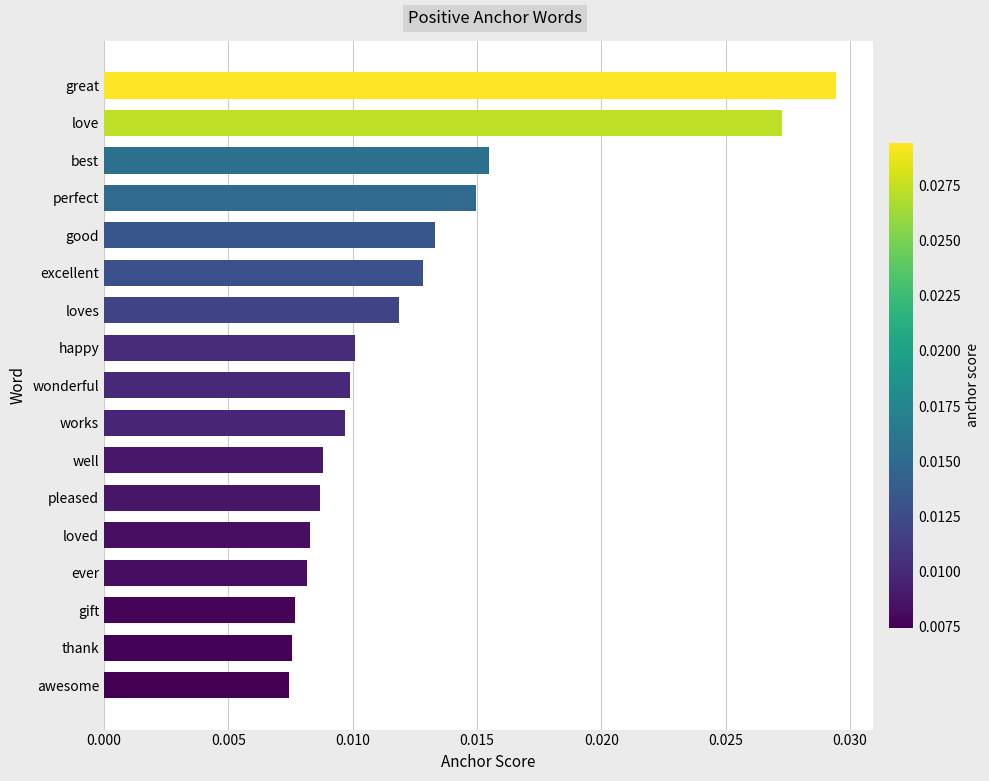

Are the bars grouped side by side (vs. stacked)?

No